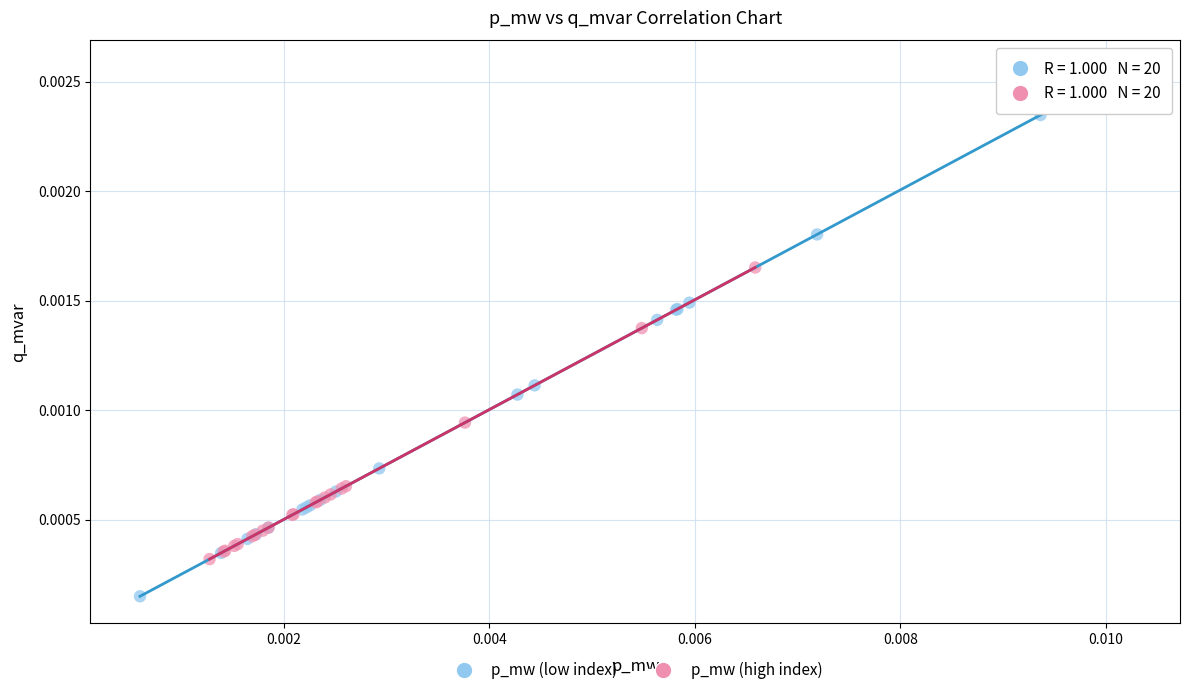

What are all the series names shown in the legend?

p_mw (low index), p_mw (high index)